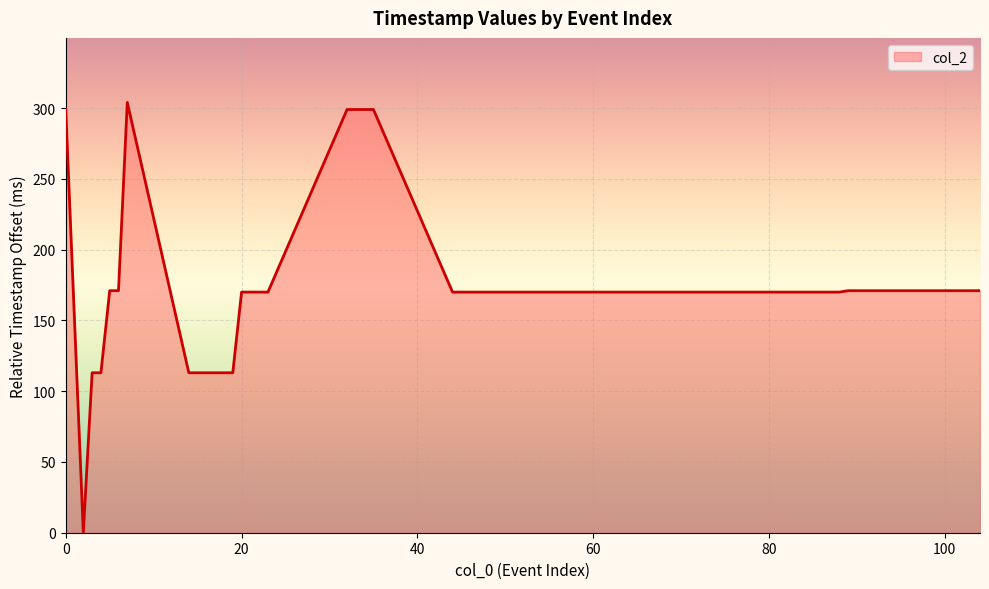

What is the greatest value displayed?

304